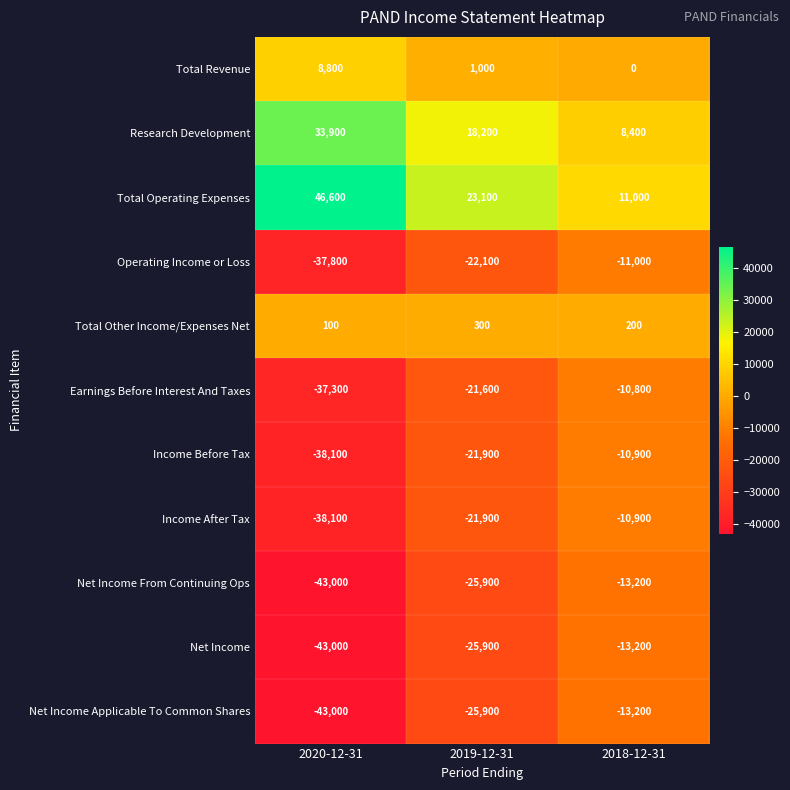

What is the smallest value displayed?

-43000